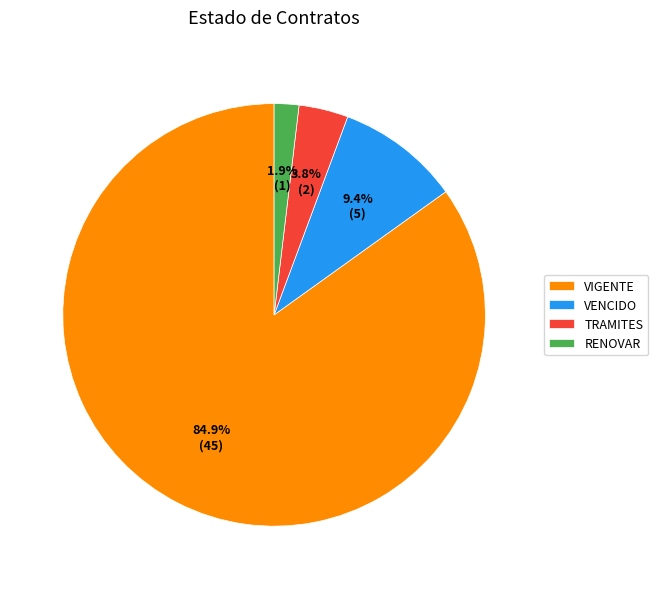

Which slice is the smallest?

RENOVAR